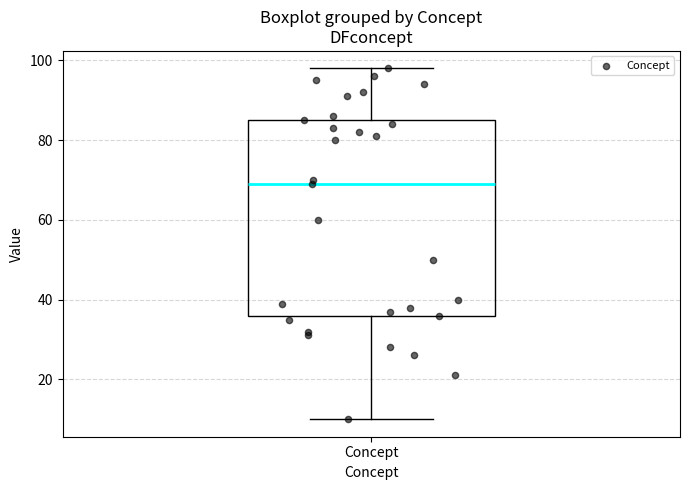

Read this box plot against the y-axis: the position of the median line, the range covered by the box, and the ends of both whiskers. The values are not printed on the chart, so give them approximately, as read against the axis.

median 70, box 36 to 86, whiskers 10 to 98